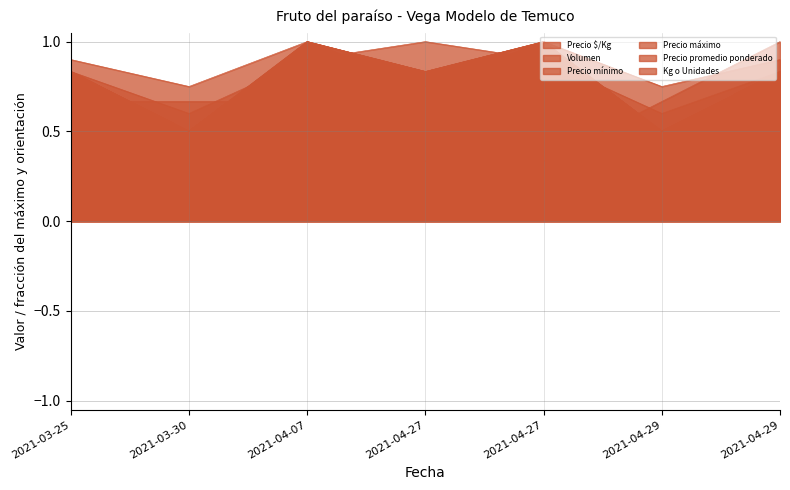

Read the Precio promedio ponderado value at 2021-04-07.

1.0